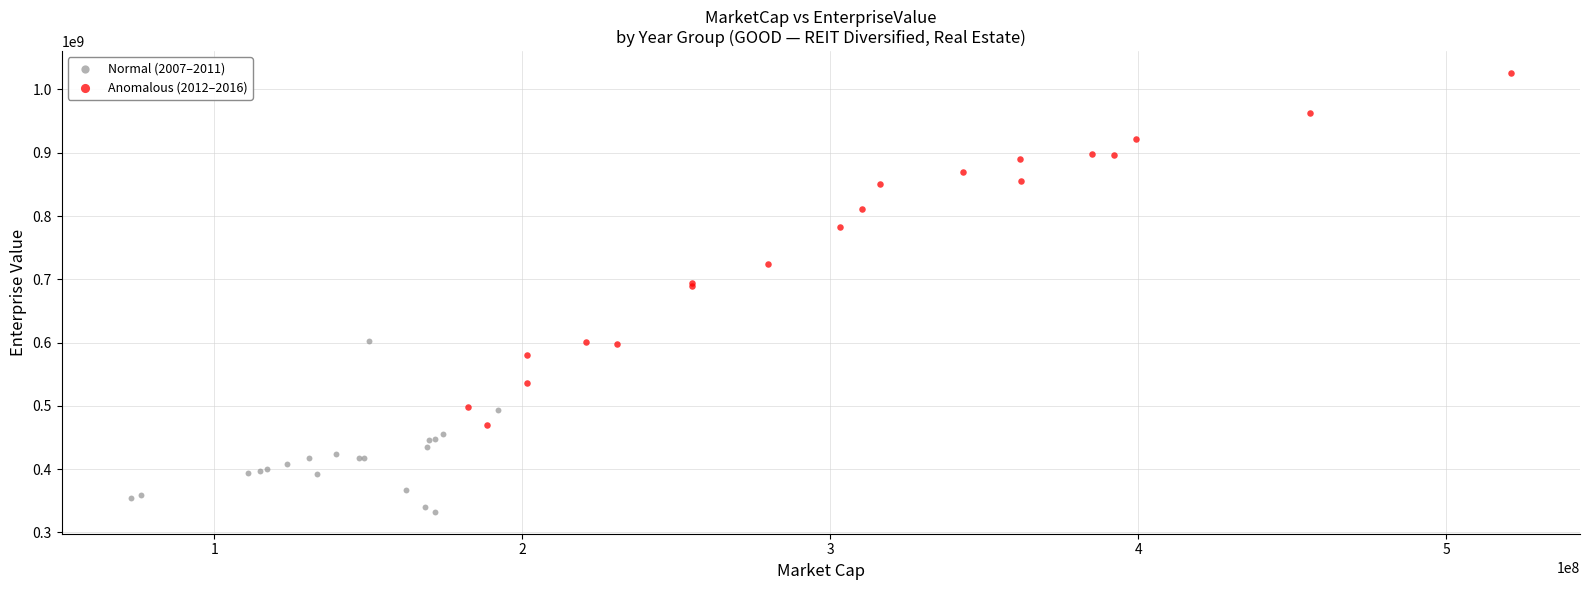

Which series reaches the maximum Y coordinate?

Anomalous (2012–2016)